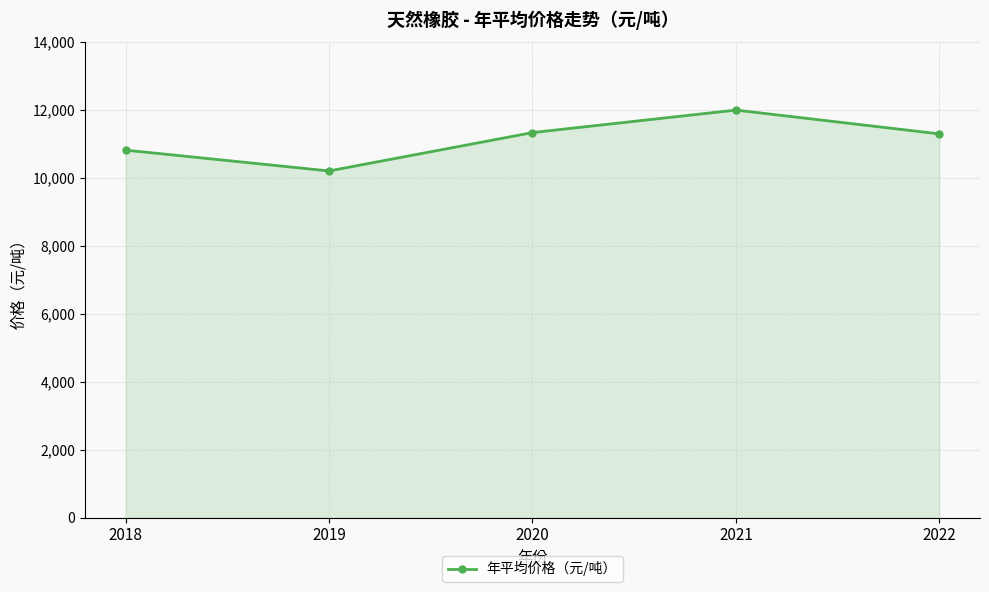

What is the value of the 3rd point from the left?

11337.8